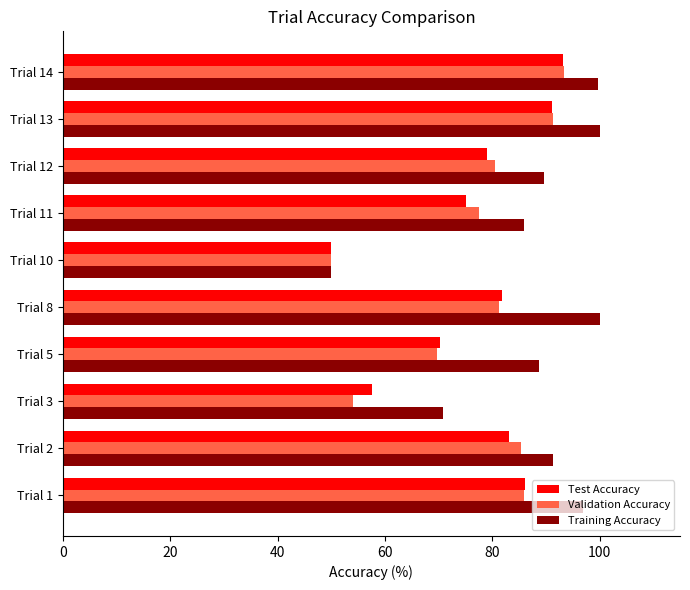

True or false: Test Accuracy has a value of 75.2 at Trial 11.

True